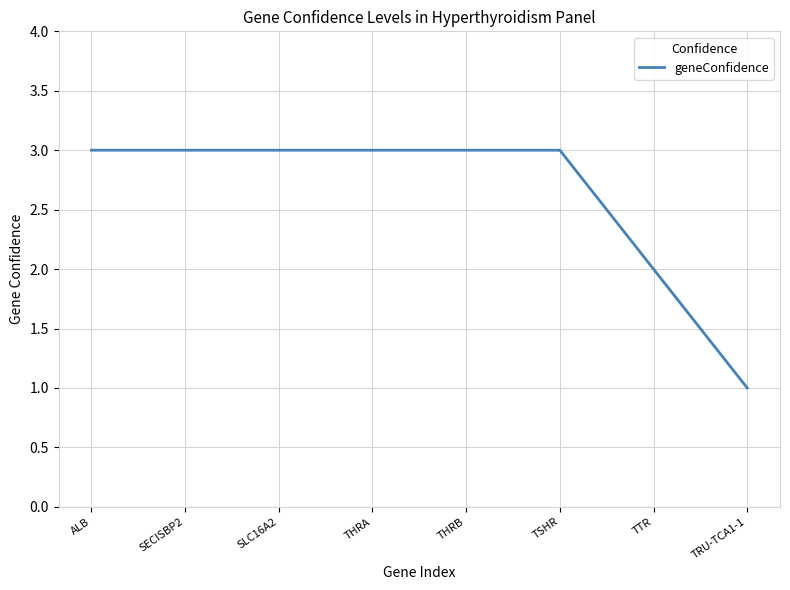

Which category has the lowest value across all series?

TRU-TCA1-1